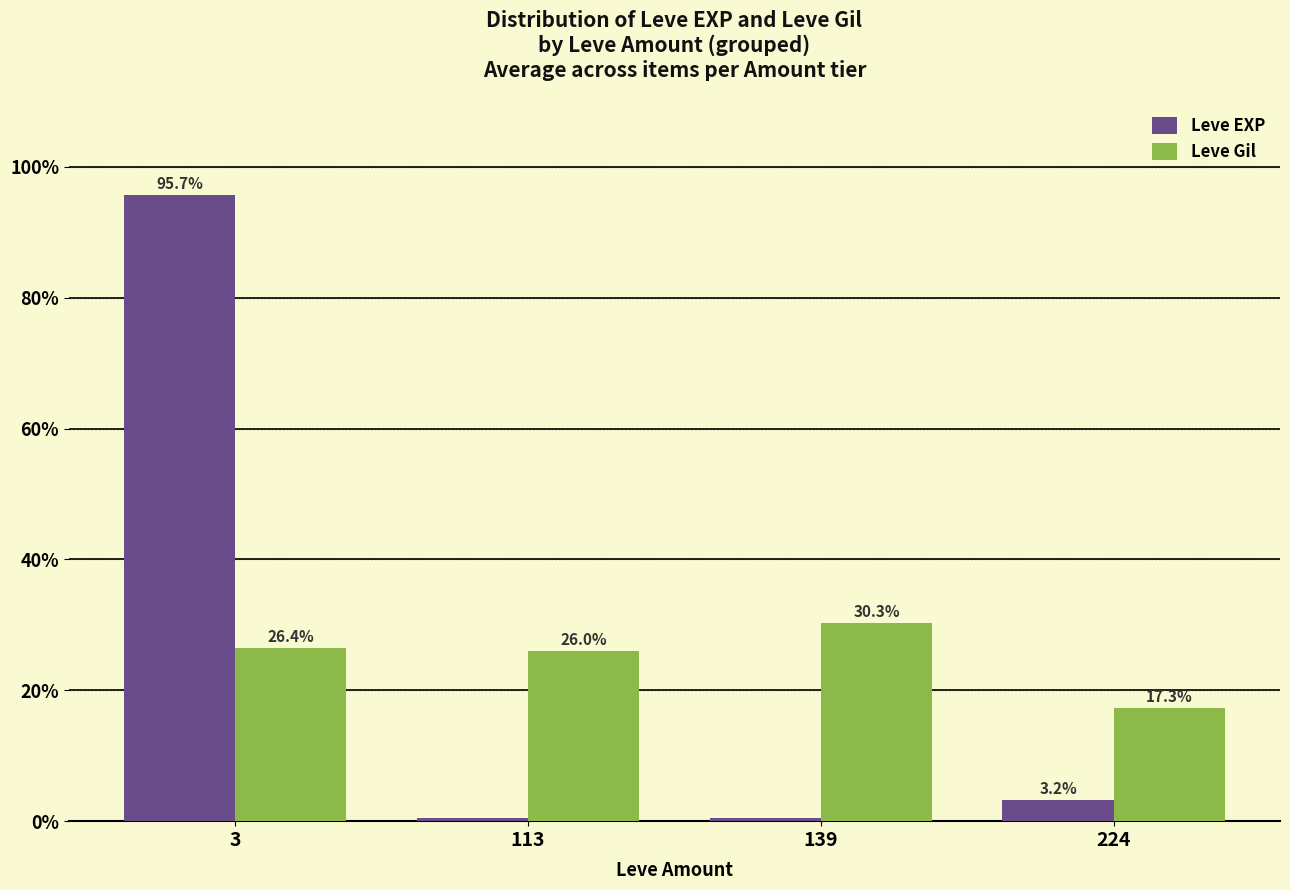

Rank the categories by Leve Gil value from lowest to highest.

224, 113, 3, 139